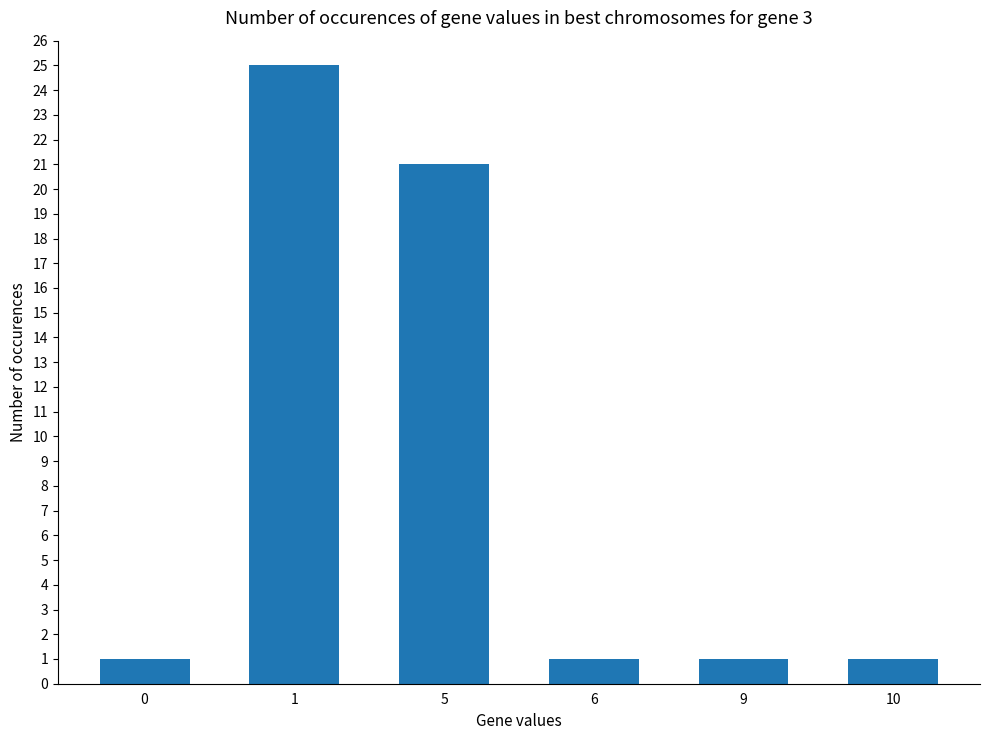

Reading left to right, list all the values displayed in this chart.

1	25	21	1	1	1